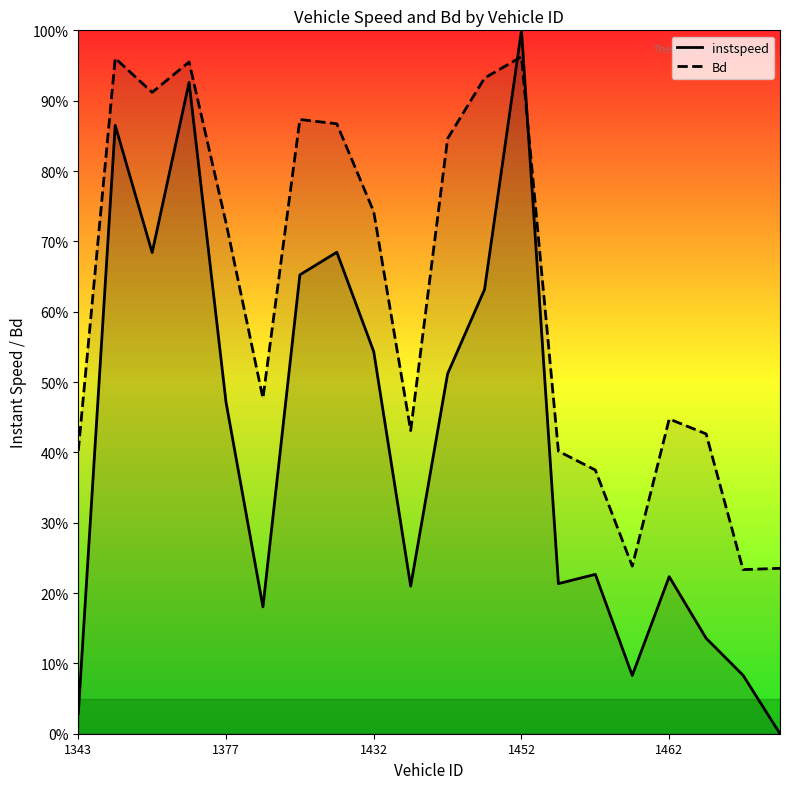

Which series has the largest range (max minus min)?

instspeed